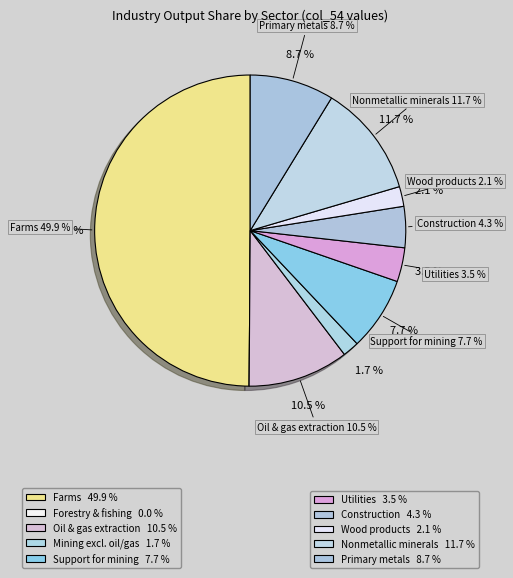

How many segments does this pie chart have?

10